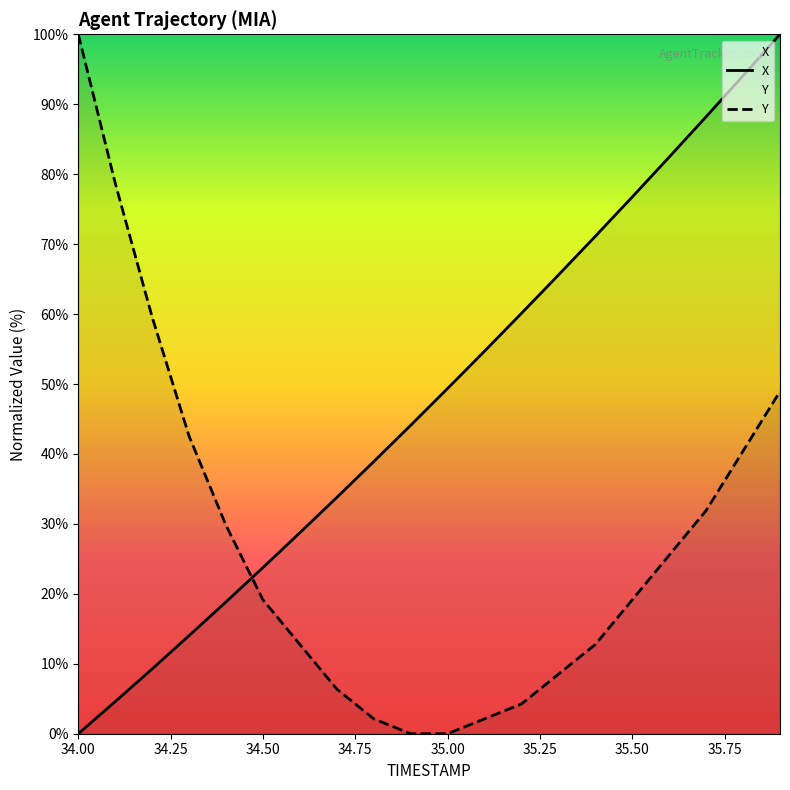

What is the label of the 14th point from the right?

34.6